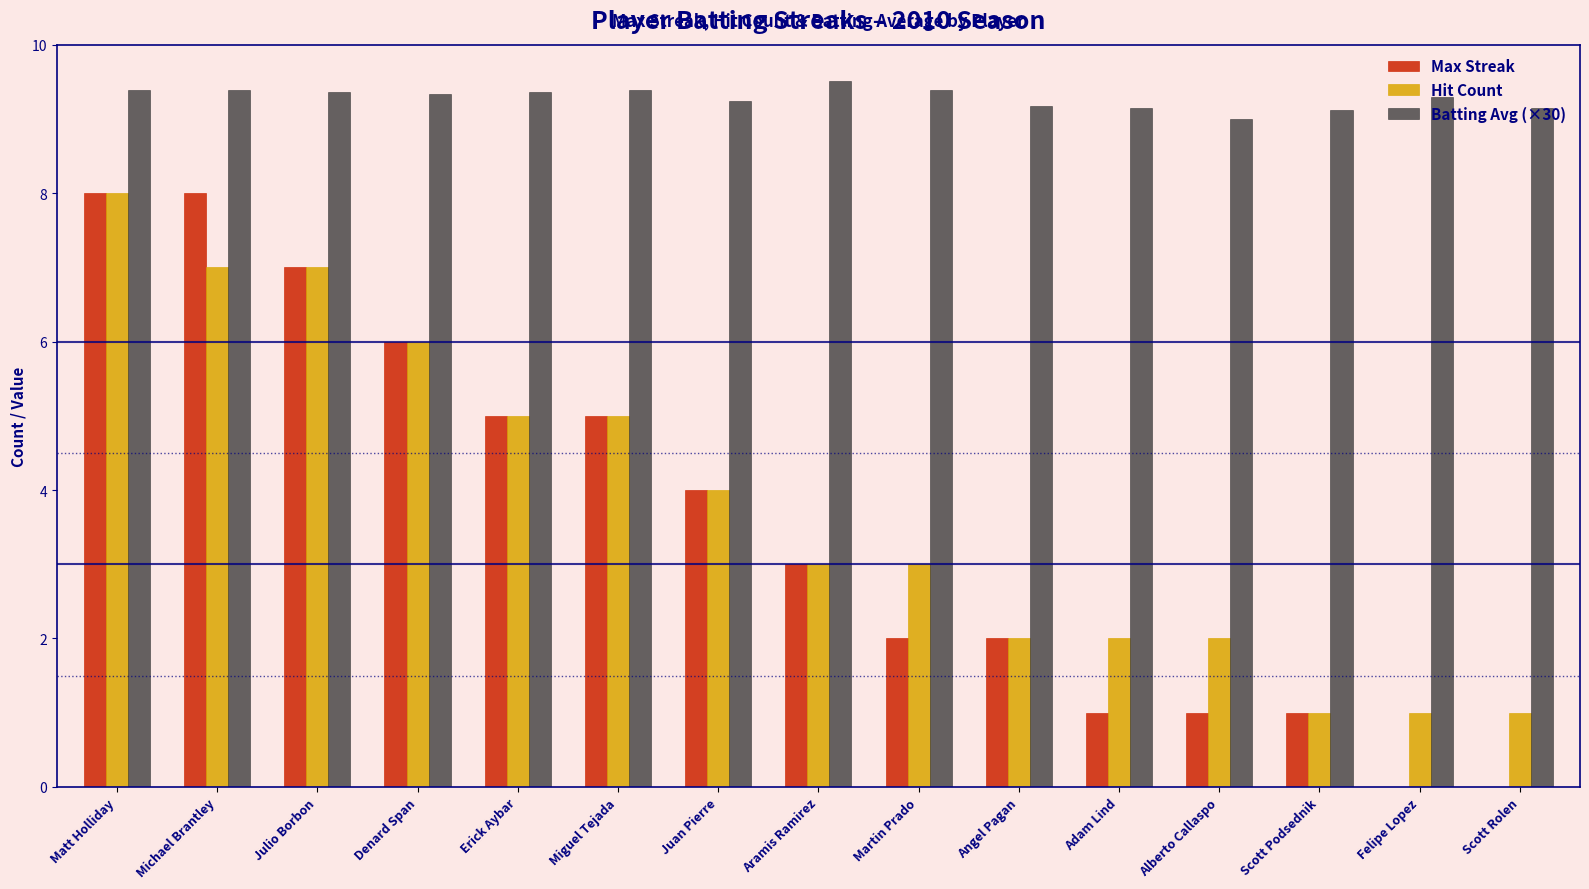

At which label does Hit Count reach its peak?

Matt Holliday